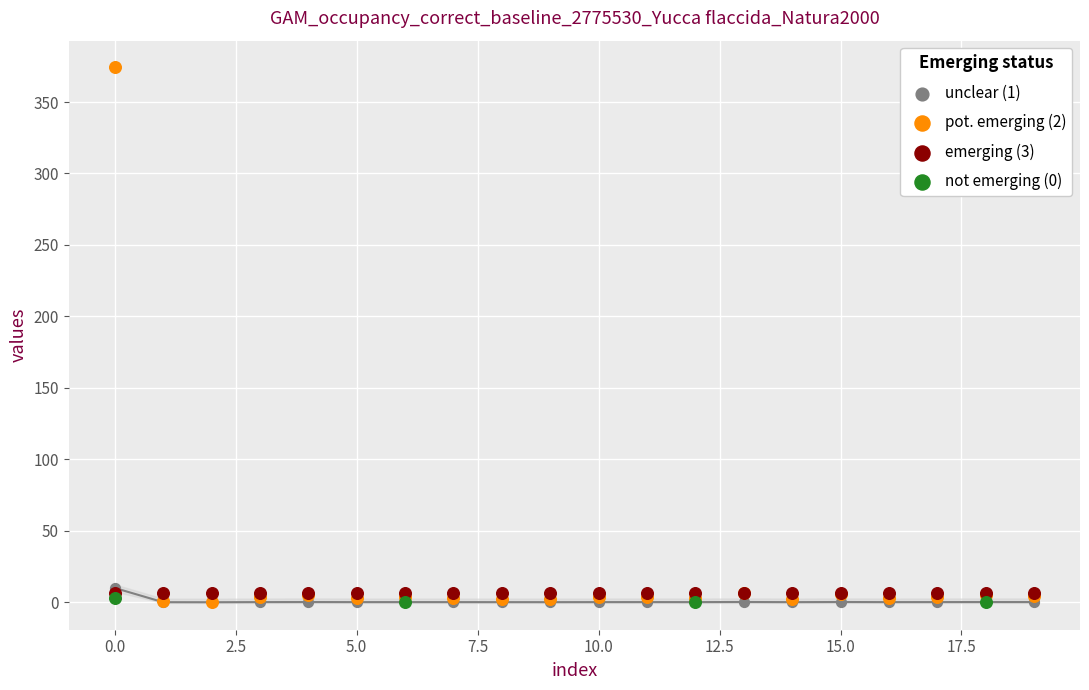

Which series contains the highest Y value?

pot. emerging (2)